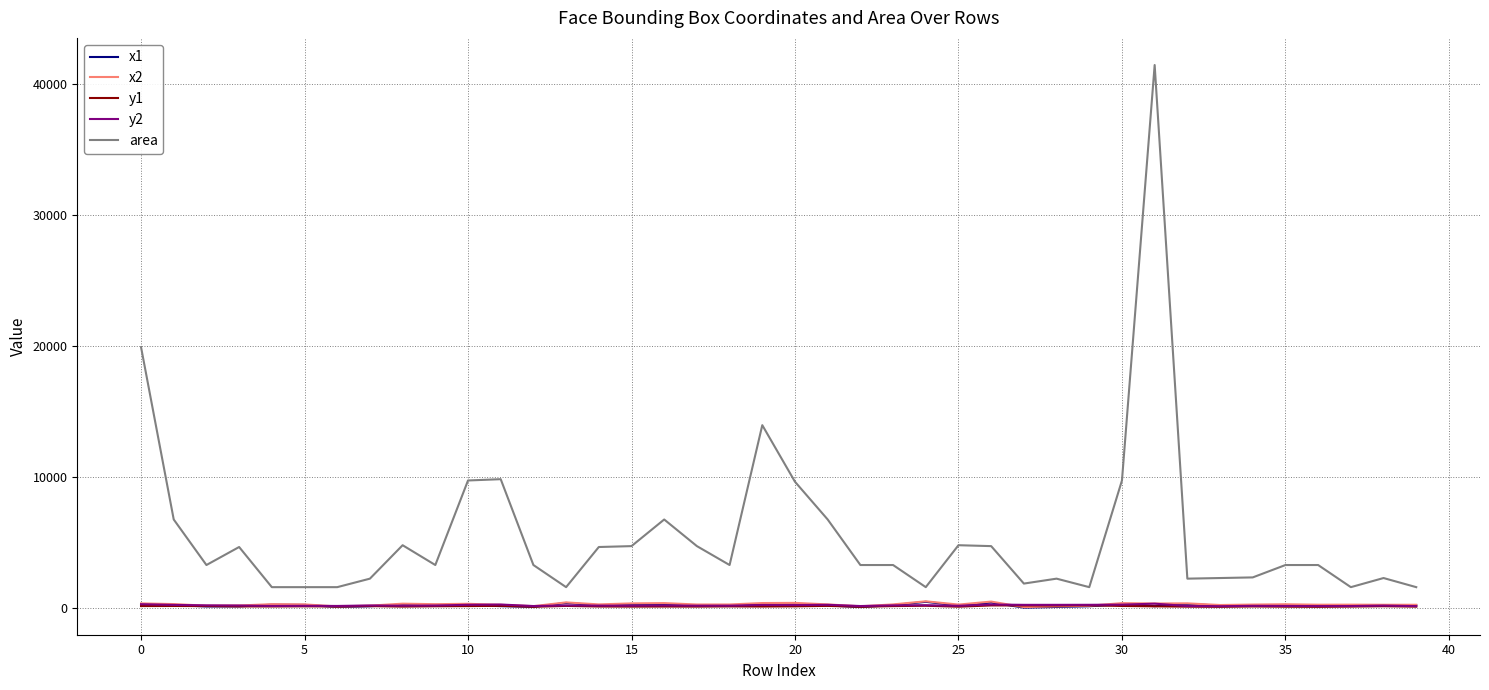

What is the highest value of the x2 series?

480